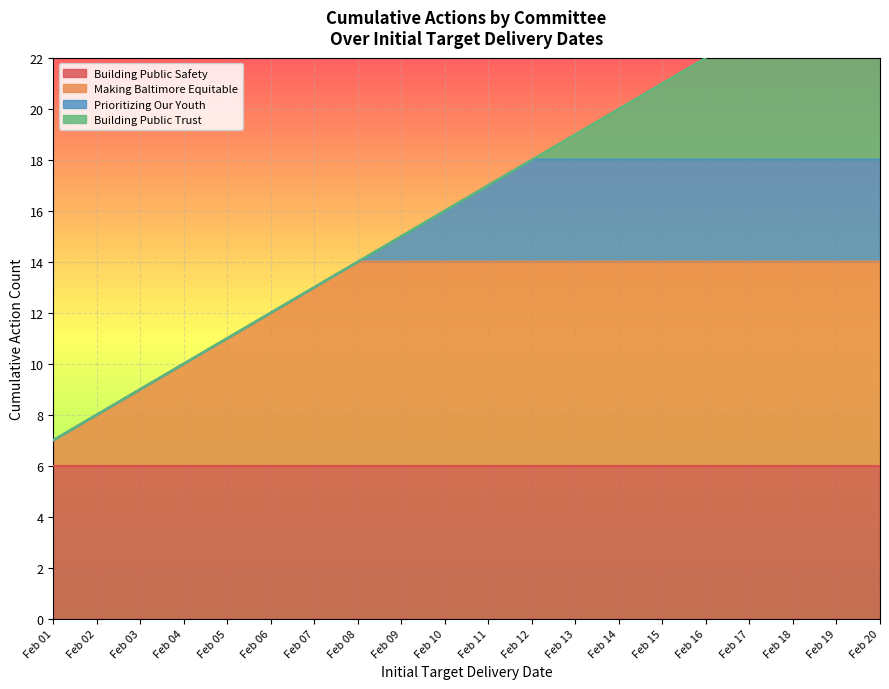

True or false: Cumulative Actions and Cumulative Count cross at least once.

False